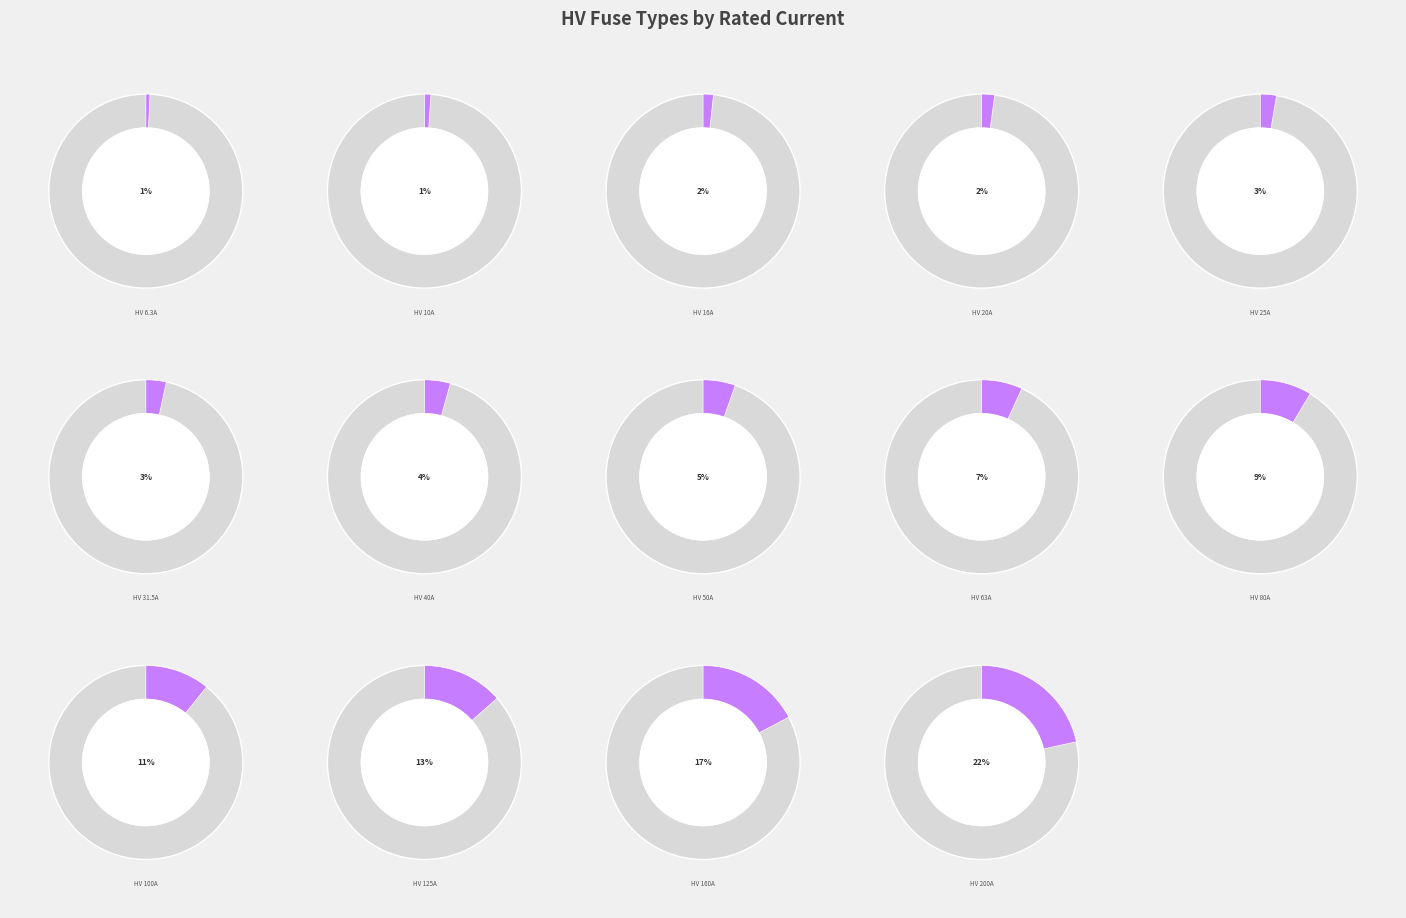

Is there any slice that represents more than half of the pie?

No